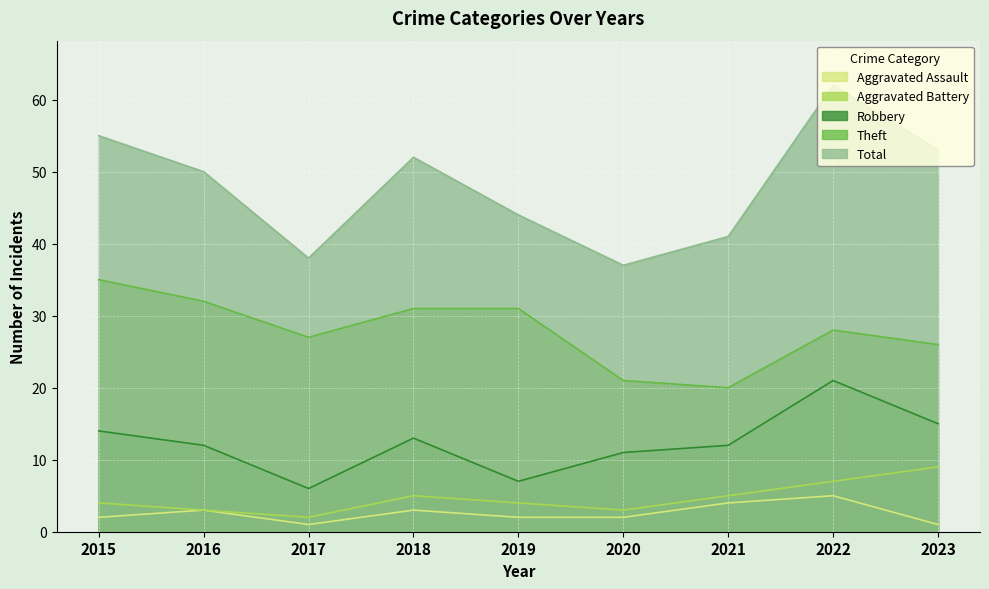

What are all the series names shown in the legend?

Aggravated Assault, Aggravated Battery, Robbery, Theft, Total